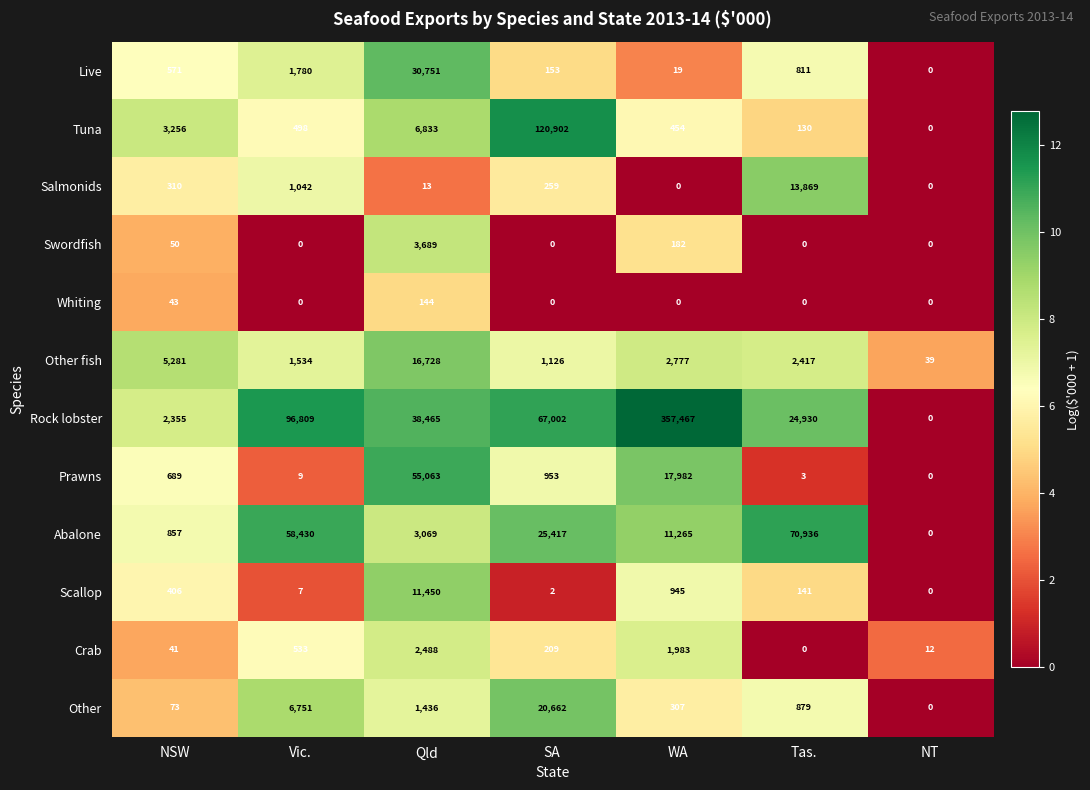

Which series has the widest spread of values?

Rock lobster